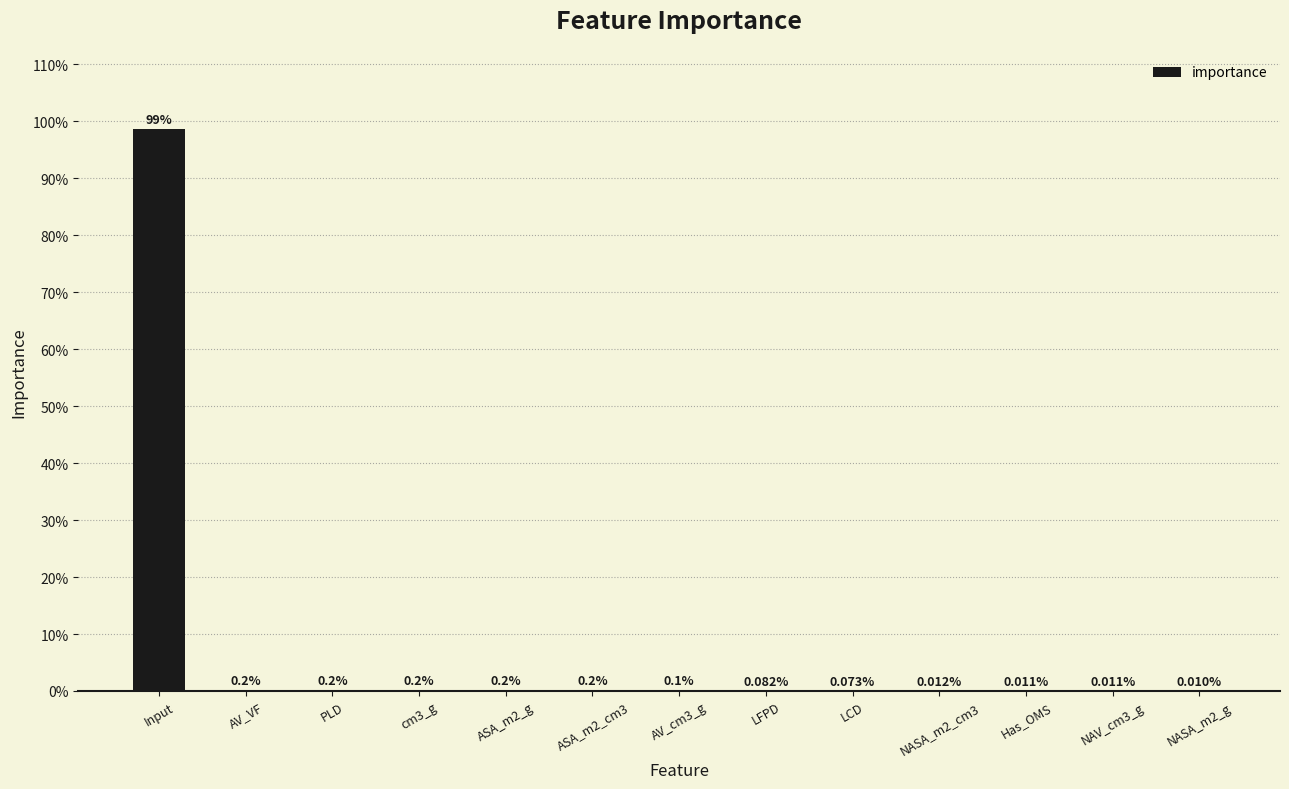

At which category does the chart reach its peak across all series?

Input